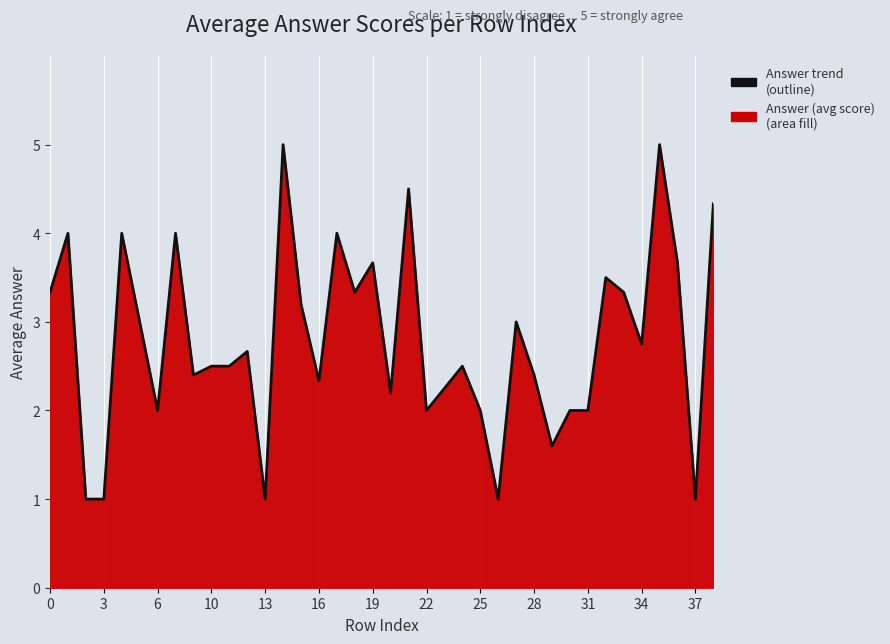

Count the number of data series in this chart.

1